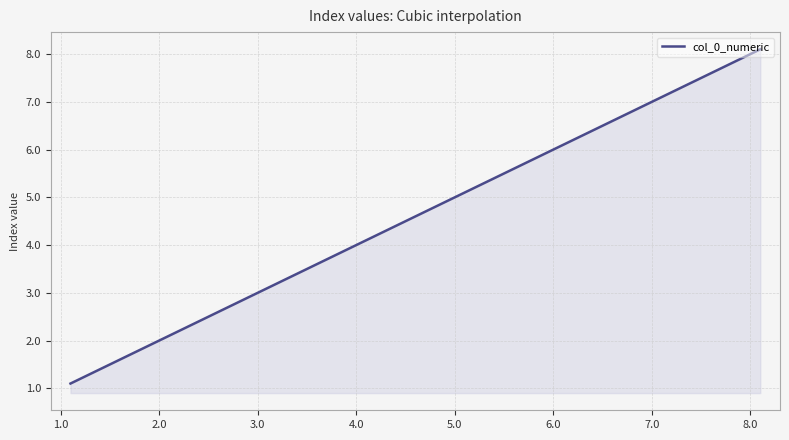

What is the smallest value displayed?

1.1